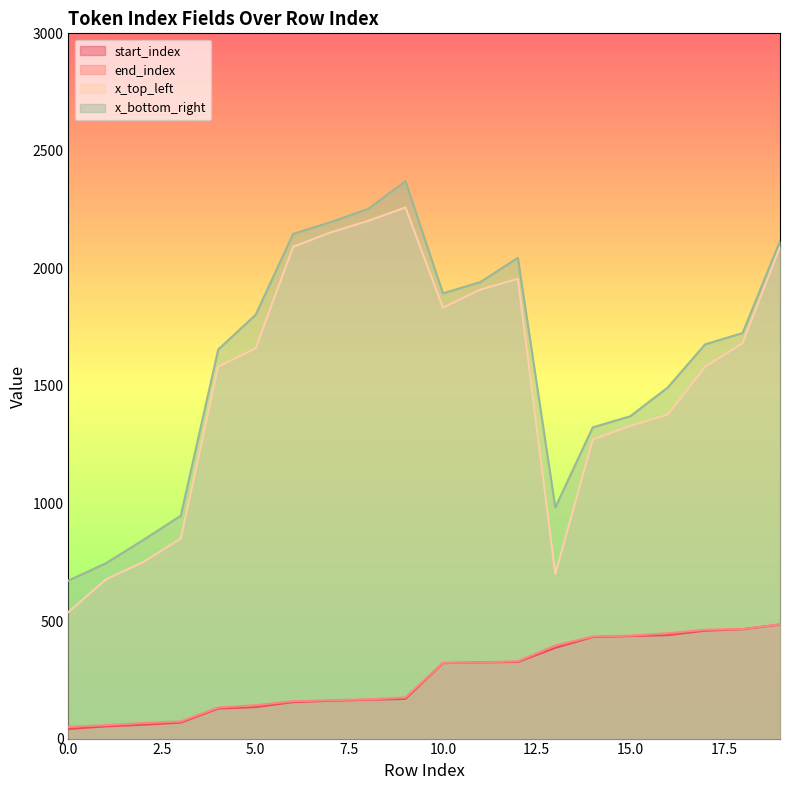

How many lines are shown in the chart?

4